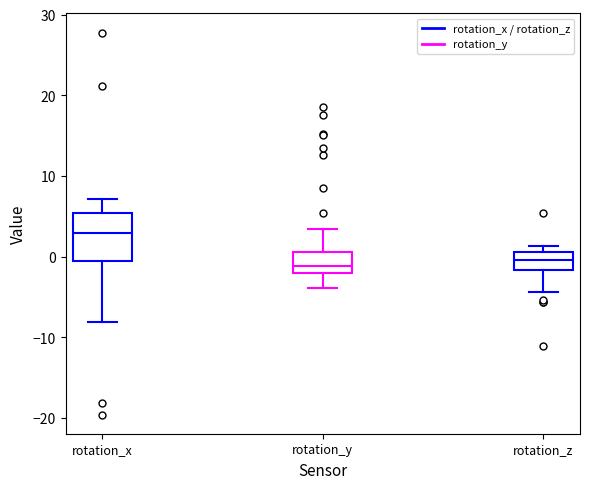

Reading left to right, read every box against the y-axis: the position of its median line, the range the box covers, and the ends of its whiskers. The values are not printed on the chart, so give them approximately, as read against the axis.

rotation_x: median 3, box -1 to 5, whiskers -8 to 7
rotation_y: median -1, box -2 to 1, whiskers -4 to 3
rotation_z: median 0, box -2 to 1, whiskers -4 to 1 (just above the box's upper edge)